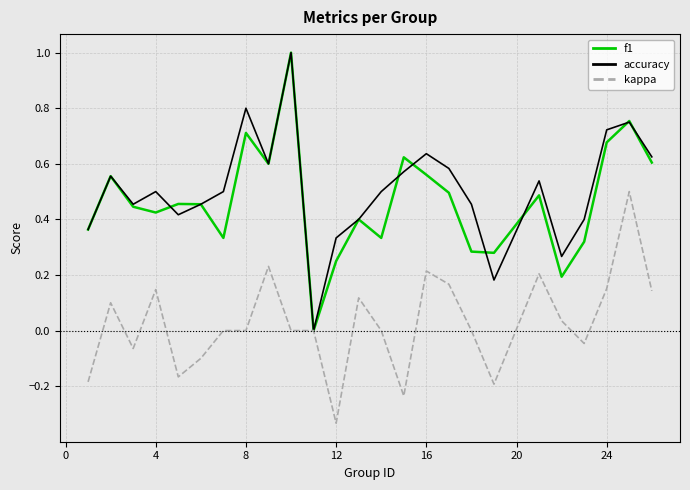

What is the sum of all kappa values?

0.7